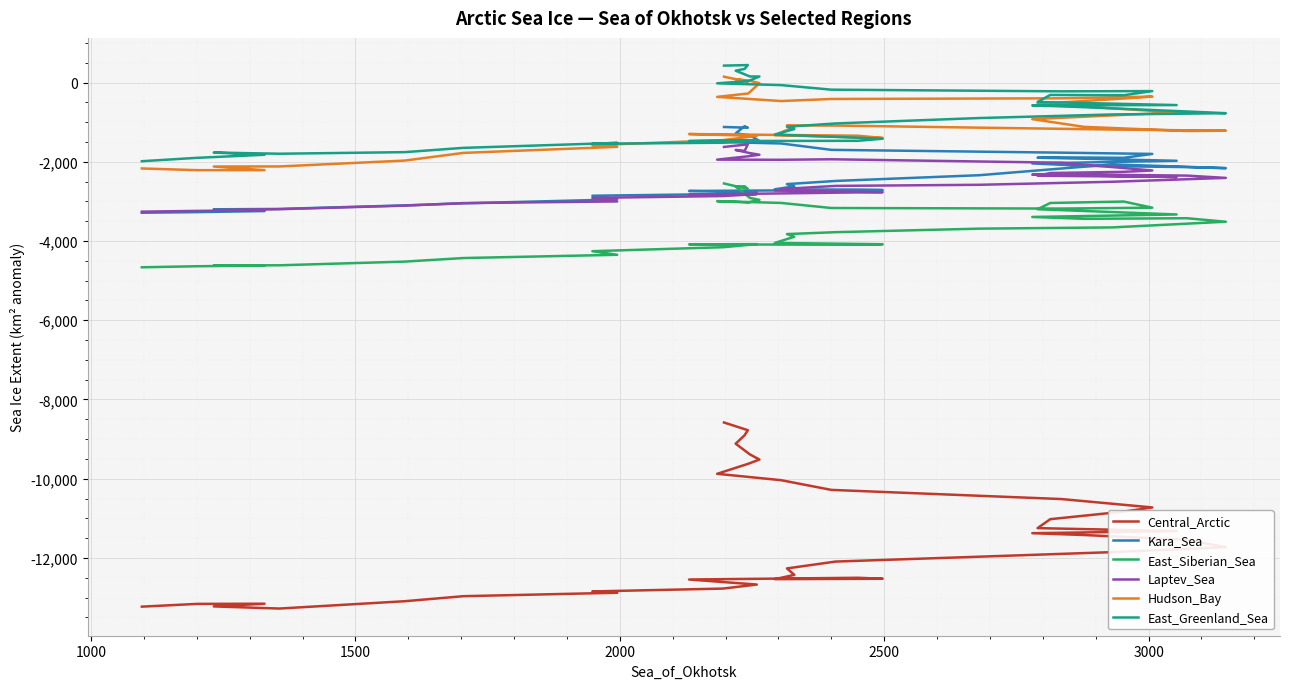

Reading left to right, transcribe all the data shown in this chart.

Central_Arctic: -13229	-13159	-13155	-13223	-13277	-13092	-12965	-12878	-12845	-12773	-12671	-12544	-12500	-12525	-12535	-12427	-12264	-12091	-11968	-11853	-11728	-11543	-11421	-11375	-11321	-11247	-11021	-10830	-10725	-10513	-10282	-10037	-9876	-9622	-9516	-9387	-9116	-8902	-8775	-8581
Kara_Sea: -3287	-3271	-3244	-3200	-3190	-3101	-3049	-2951	-2857	-2815	-2774	-2737	-2711	-2714	-2694	-2620	-2564	-2484	-2339	-2066	-2161	-2134	-2102	-2042	-1975	-1897	-1887	-1900	-1802	-1770	-1699	-1538	-1500	-1474	-1475	-1332	-1283	-1102	-1140	-1122
East_Siberian_Sea: -4663	-4637	-4618	-4616	-4613	-4520	-4430	-4348	-4257	-4157	-4079	-4084	-4095	-4081	-4049	-3893	-3825	-3777	-3688	-3657	-3513	-3425	-3440	-3393	-3330	-3198	-3040	-3004	-3159	-3181	-3167	-3039	-2994	-3027	-2962	-2913	-2627	-2618	-2687	-2548
Laptev_Sea: -3259	-3240	-3224	-3222	-3197	-3107	-3043	-3001	-2912	-2865	-2816	-2829	-2773	-2767	-2725	-2667	-2681	-2609	-2581	-2505	-2407	-2349	-2322	-2326	-2383	-2352	-2284	-2254	-2220	-2024	-1937	-1950	-1946	-1861	-1822	-1782	-1702	-1725	-1560	-1626
Hudson_Bay: -2169	-2212	-2212	-2120	-2118	-1970	-1776	-1623	-1582	-1454	-1347	-1300	-1342	-1400	-1328	-1118	-1082	-1086	-1139	-1186	-1216	-1223	-1119	-924	-754	-533	-519	-403	-355	-398	-415	-467	-362	-276	-17	46	83	52	20	147
East_Greenland_Sea: -1986	-1900	-1823	-1767	-1797	-1757	-1649	-1524	-1545	-1519	-1458	-1477	-1471	-1418	-1313	-1174	-1115	-1033	-896	-806	-774	-730	-622	-576	-569	-491	-313	-321	-216	-222	-180	-65	-20	37	152	153	299	344	441	427